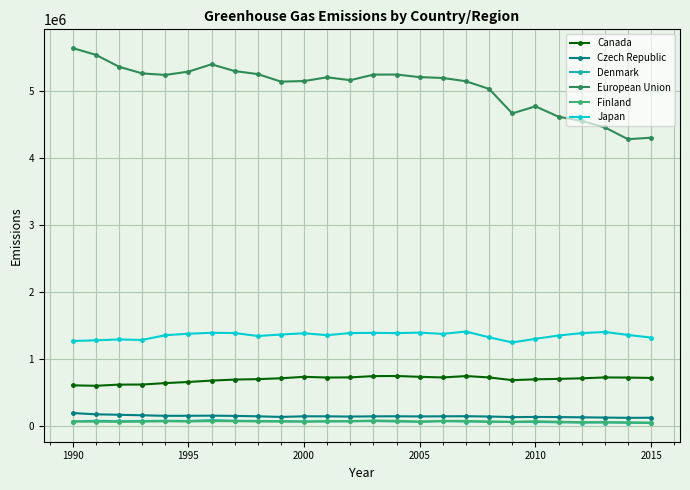

True or false: Czech Republic and Canada intersect in this chart.

False